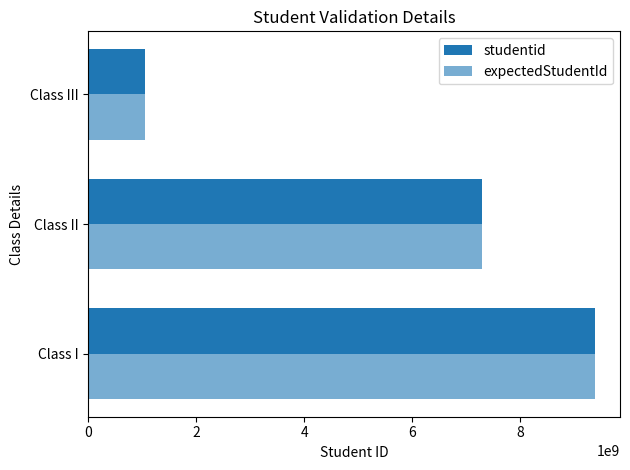

How many data points in expectedStudentId are less than 7290246836?

1